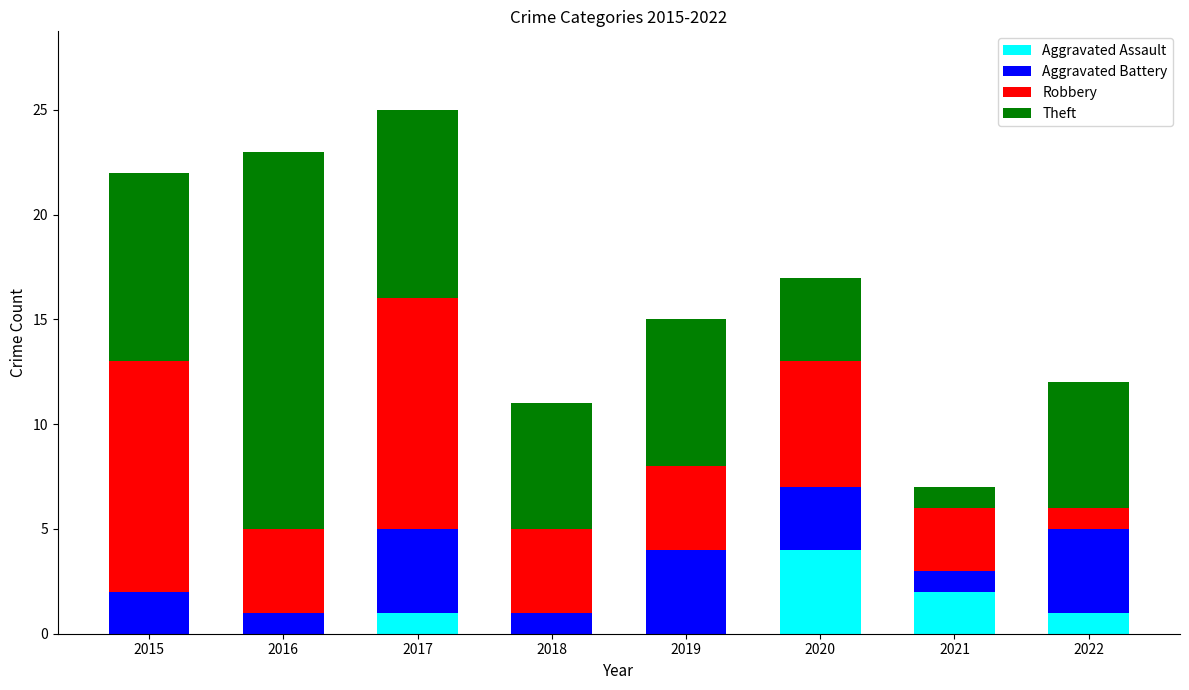

Are the bars horizontal?

No